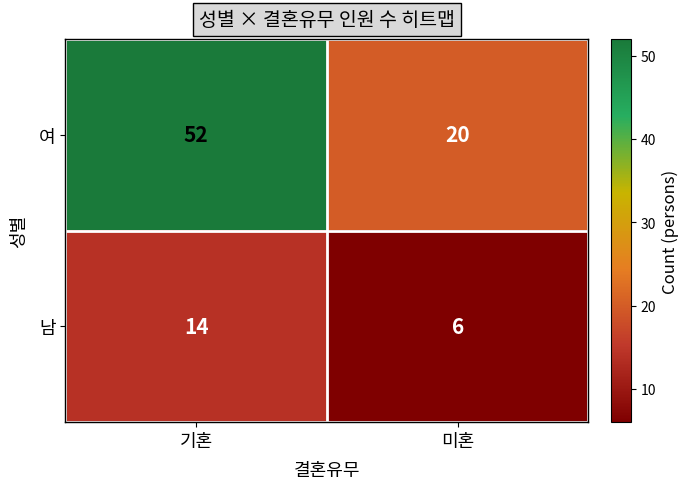

What is the highest value of the 남 series?

14